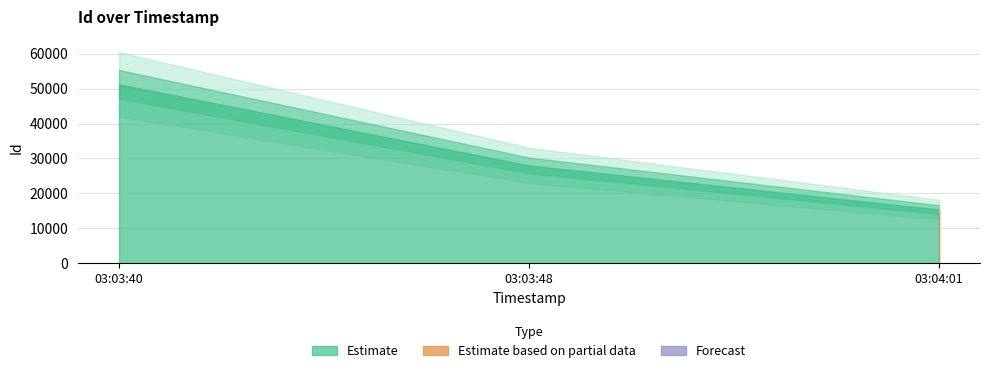

Is it true that the value at 2016-10-11 03:03:40 is 51205?

True